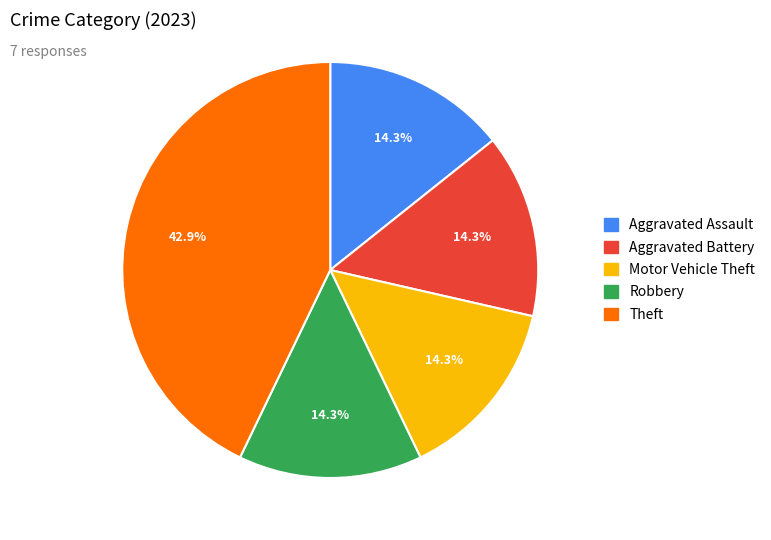

True or false: Aggravated Assault accounts for 14% of the total.

True